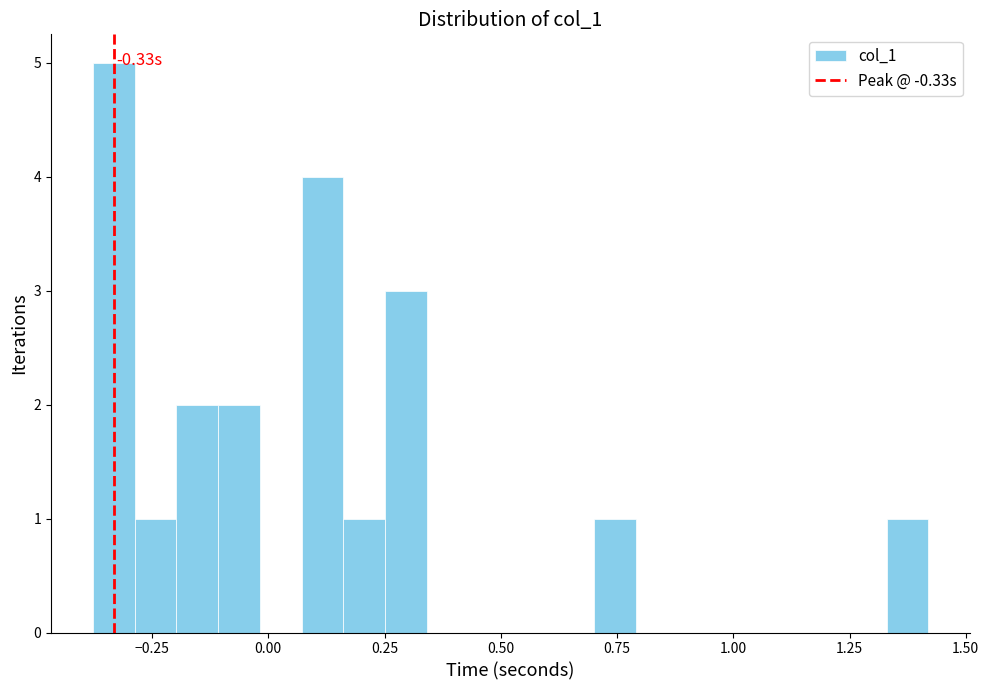

Read against the x-axis, roughly where is the centre of the tallest bar?

-0.35